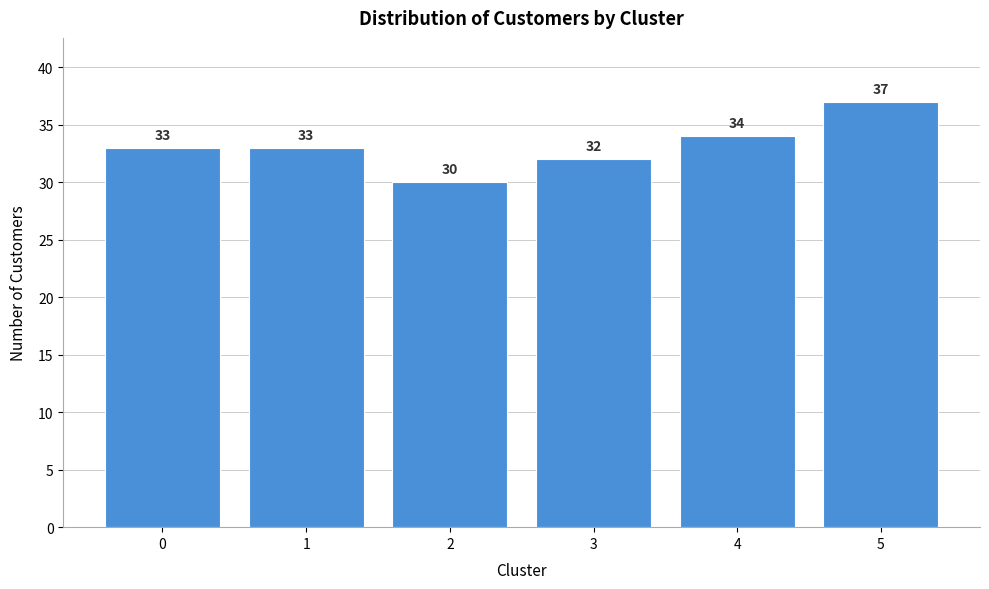

Reading left to right, transcribe all the data shown in this chart.

0=33	1=33	2=30	3=32	4=34	5=37